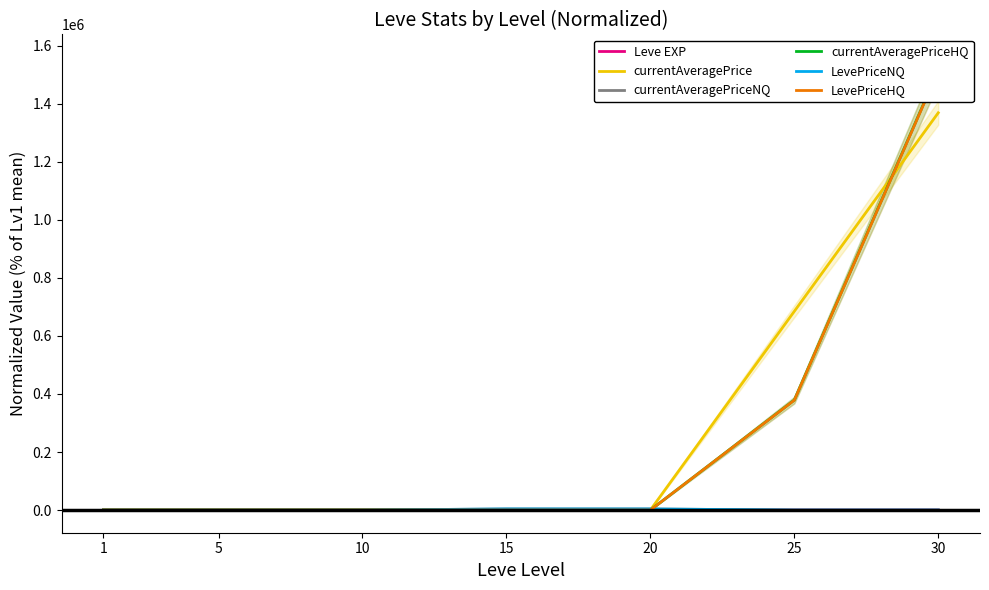

Reading right to left, extract all data points from this chart.

Leve EXP: 9.7	6.8	3.5	3.0	1.1	0.5	100.0
currentAveragePrice: 1368368.2	684623.9	218.2	244.1	25.5	199.2	100.0
currentAveragePriceNQ: 33.1	4.2	3840.0	3880.7	41.9	45.7	100.0
currentAveragePriceHQ: 1514662.1	378918.2	13.1	39.1	19.2	11.5	100.0
LevePriceNQ: 35.1	4.2	3863.0	3903.9	42.1	46.0	100.0
LevePriceHQ: 1512762.3	378443.5	13.1	39.1	19.2	11.5	100.0